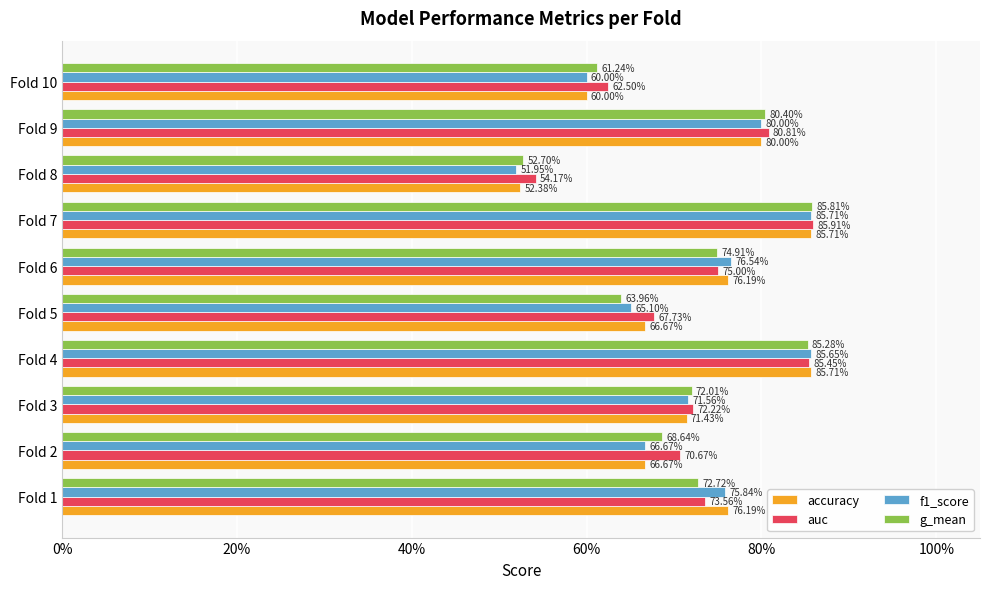

What are all the series names shown in the legend?

accuracy, auc, f1_score, g_mean